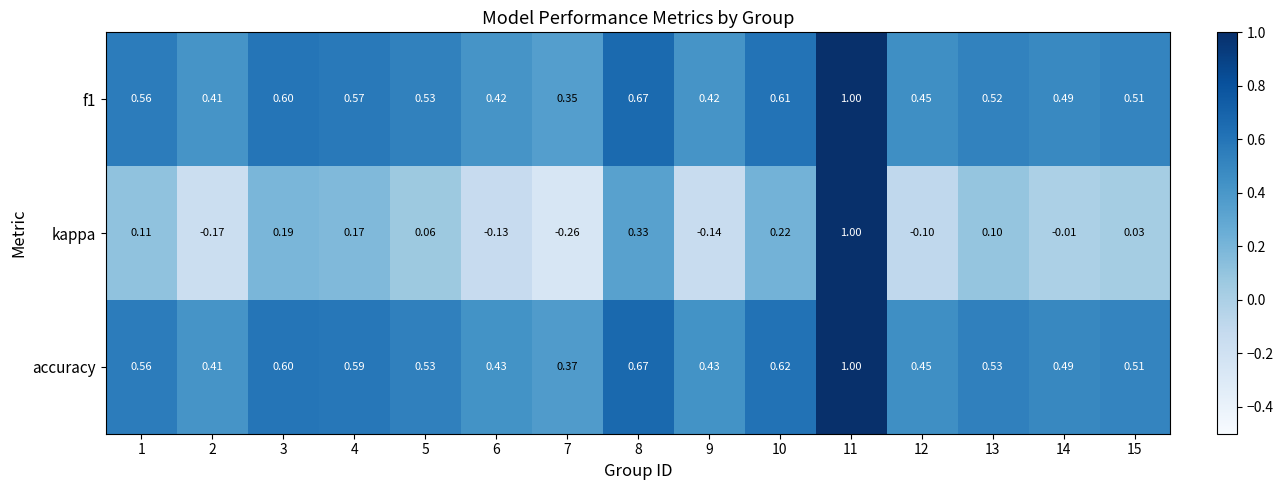

Is the value of kappa at 4 greater than the value of accuracy at 15?

No